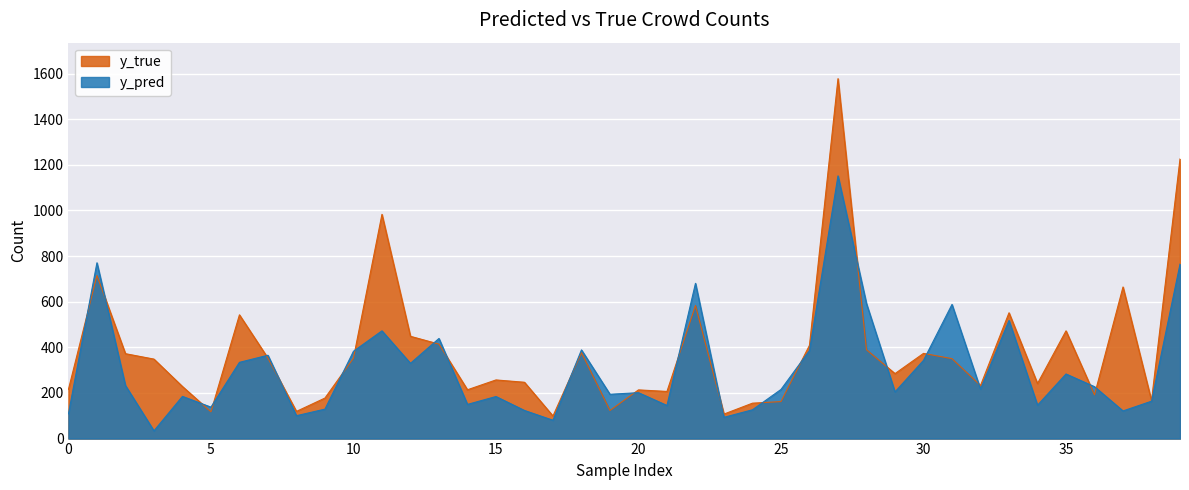

What is the value of the y_pred point at the 4th from the left?

33.9